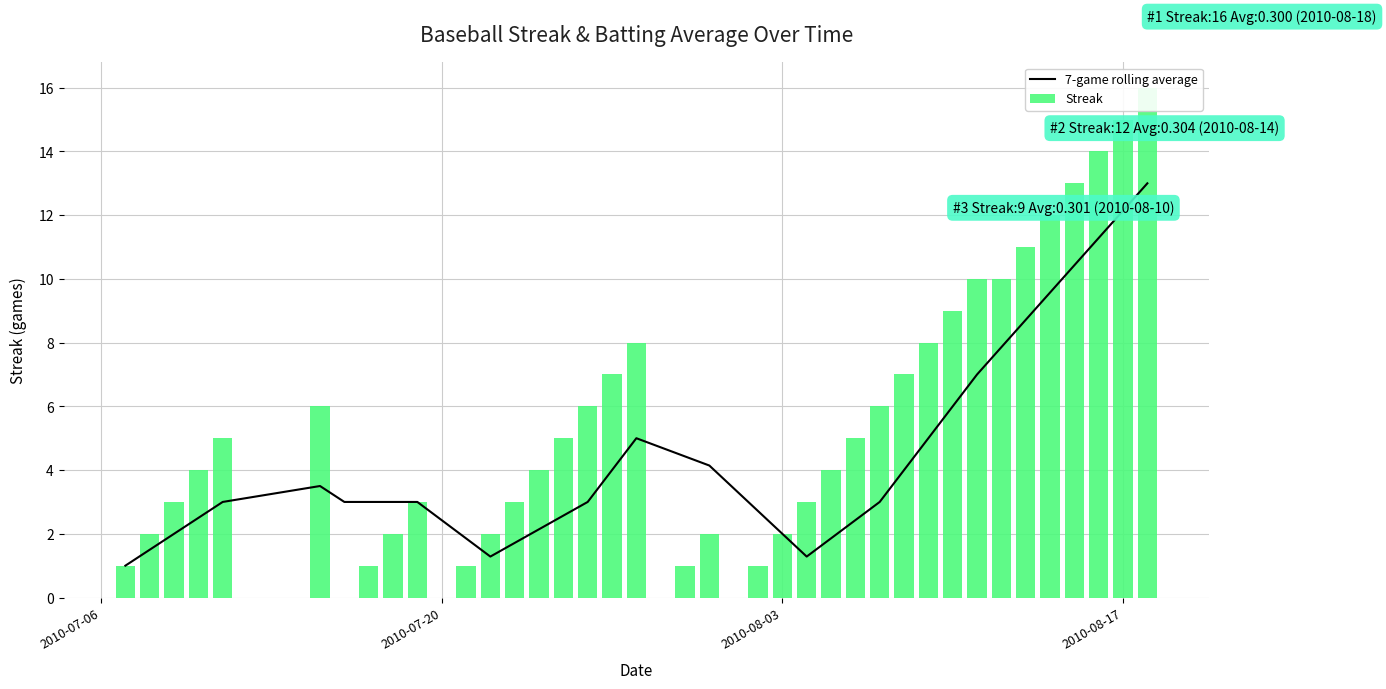

Rank the series by their maximum value, from lowest to highest.

7-game rolling average, Streak